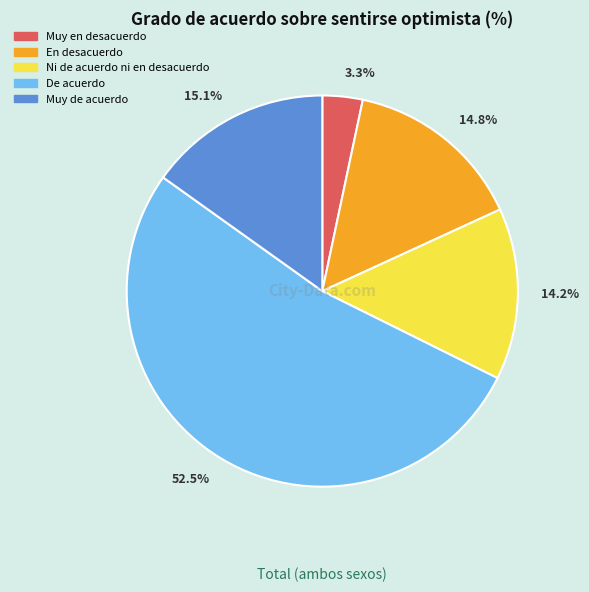

To the nearest percent, what portion does Muy de acuerdo represent?

15%